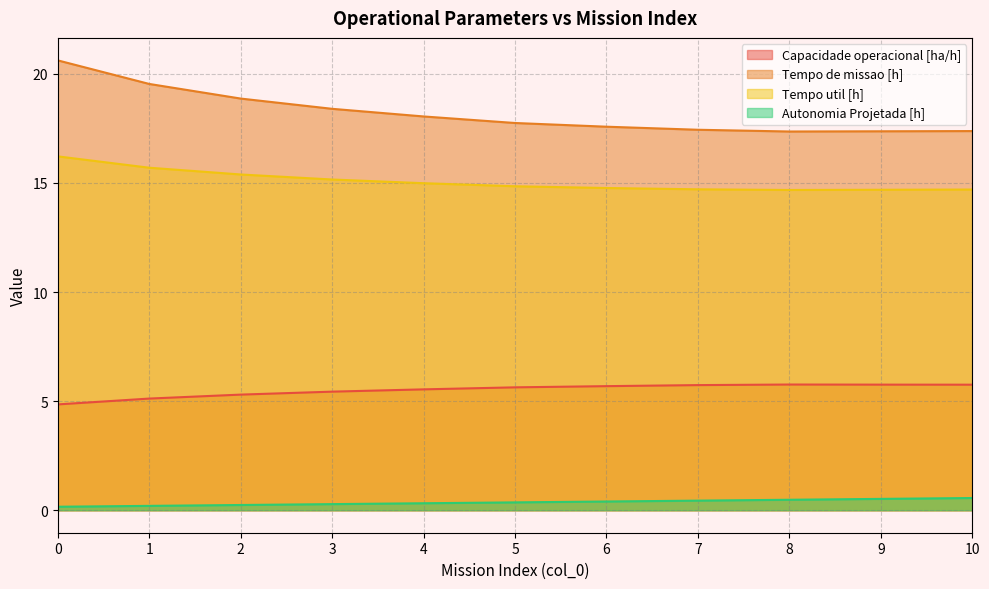

Which series changed the most between 0 and 10?

Tempo de missao [h]